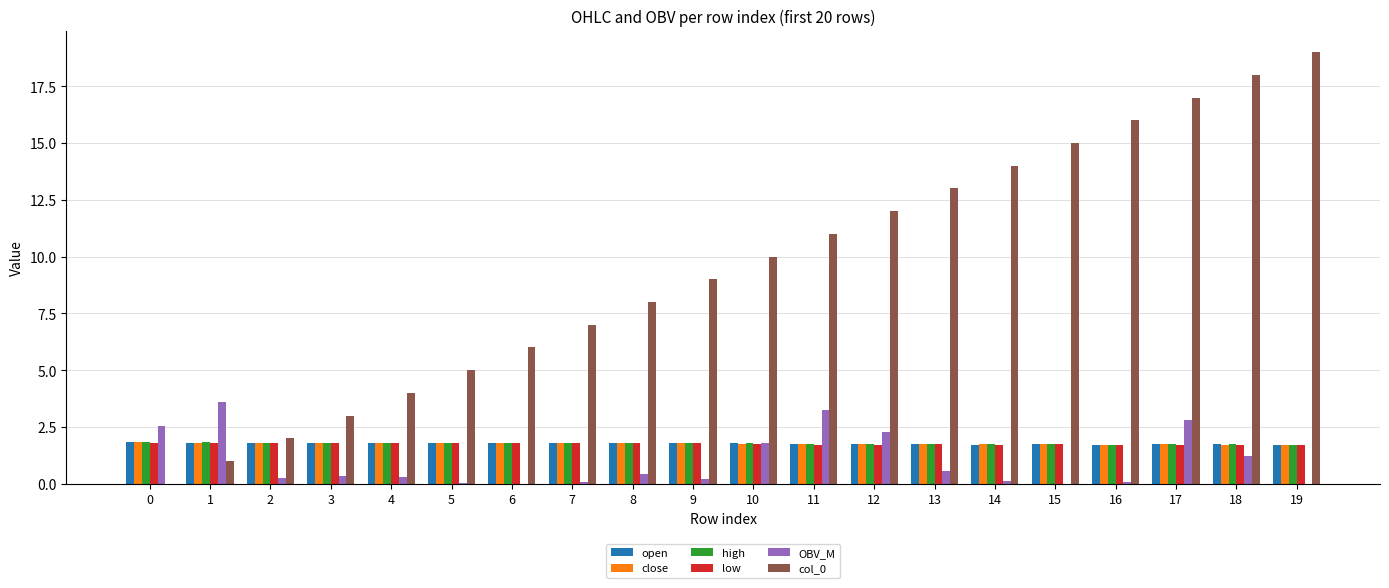

True or false: low has a value of 1.8 at 0.

True